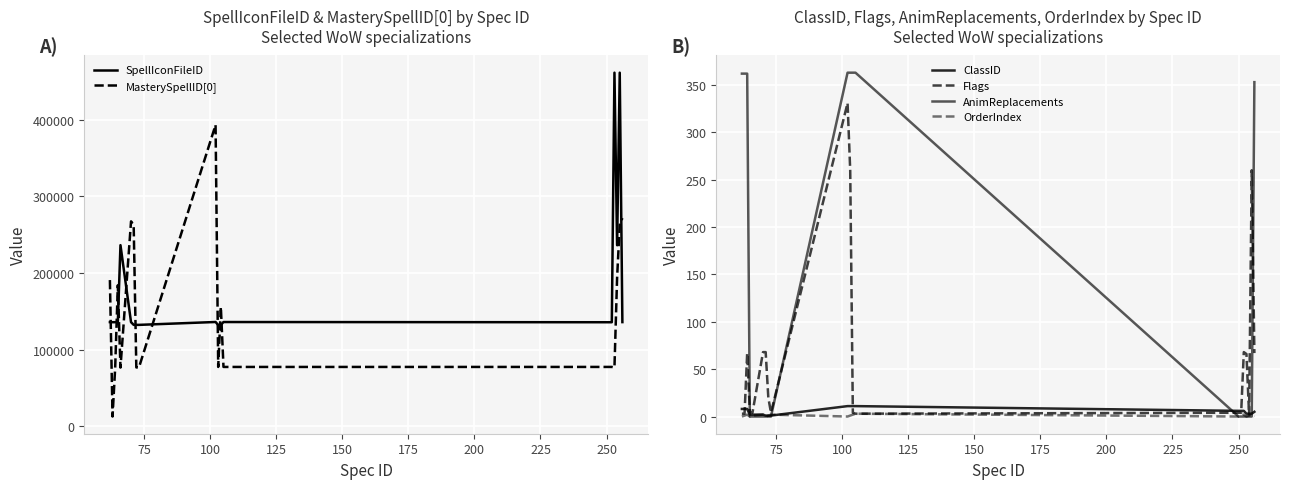

After their last crossing, which series has the higher values: MasterySpellID[0] or SpellIconFileID?

MasterySpellID[0]